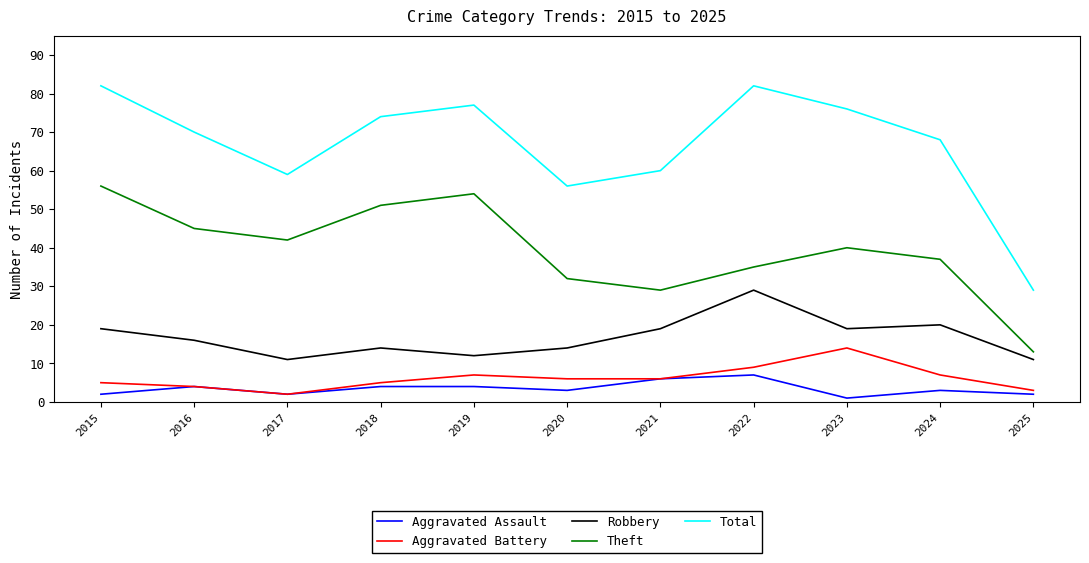

What is the highest value of the Aggravated Battery series?

14